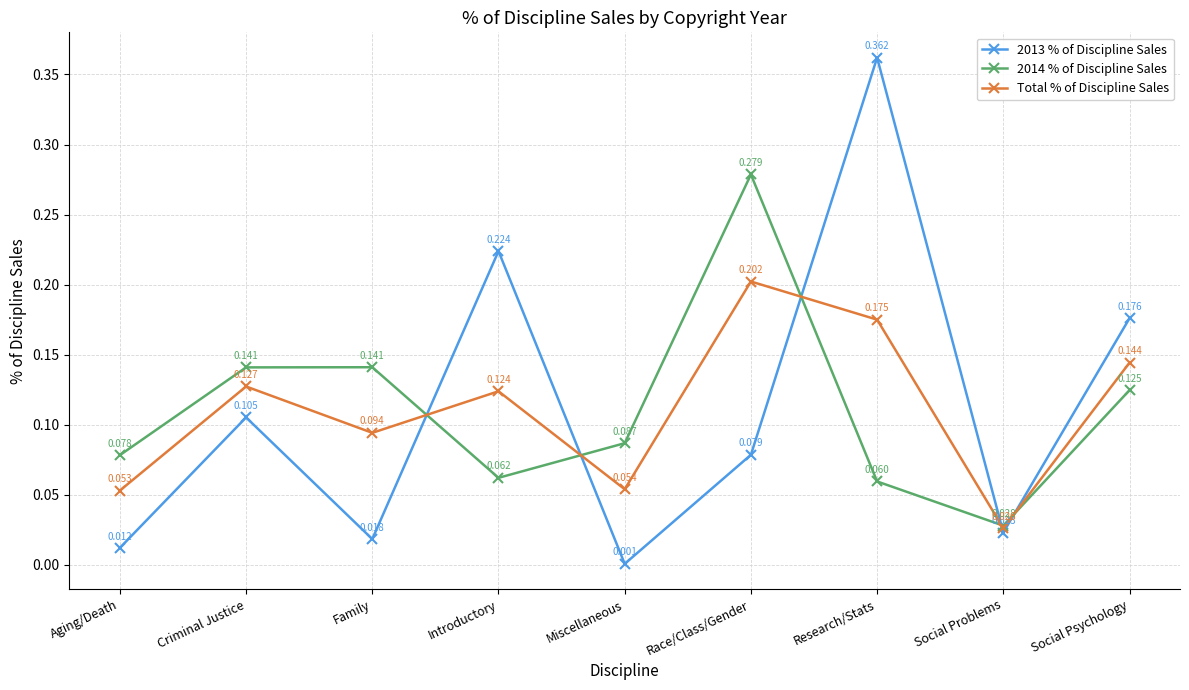

Between which two adjacent categories do 2014 % of Discipline Sales and 2013 % of Discipline Sales first intersect?

Family and Introductory